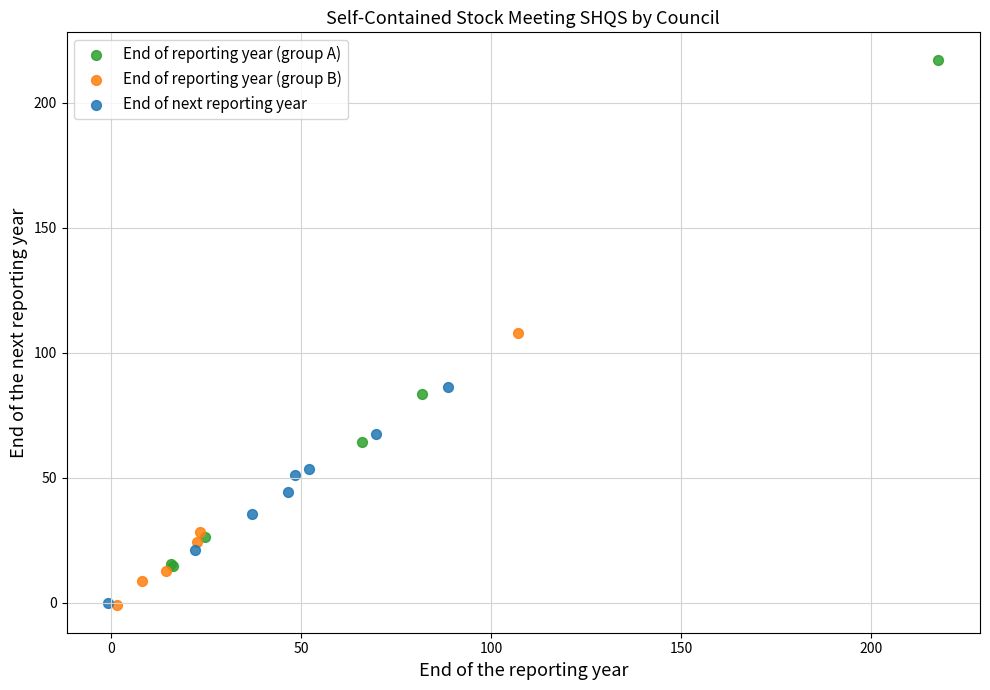

Which series reaches the maximum Y coordinate?

End of reporting year (group A)